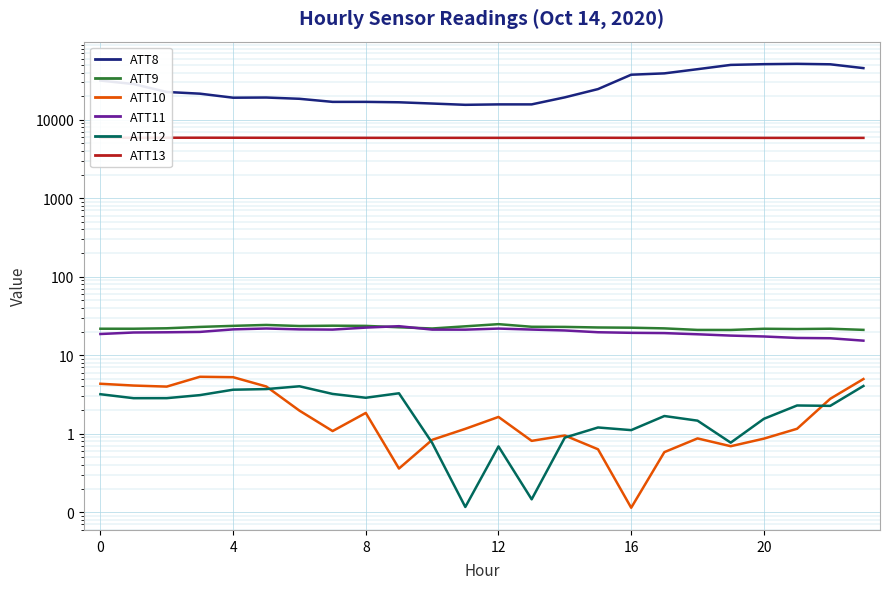

The ATT8 series shows 89475.2 at 20. True or false?

False